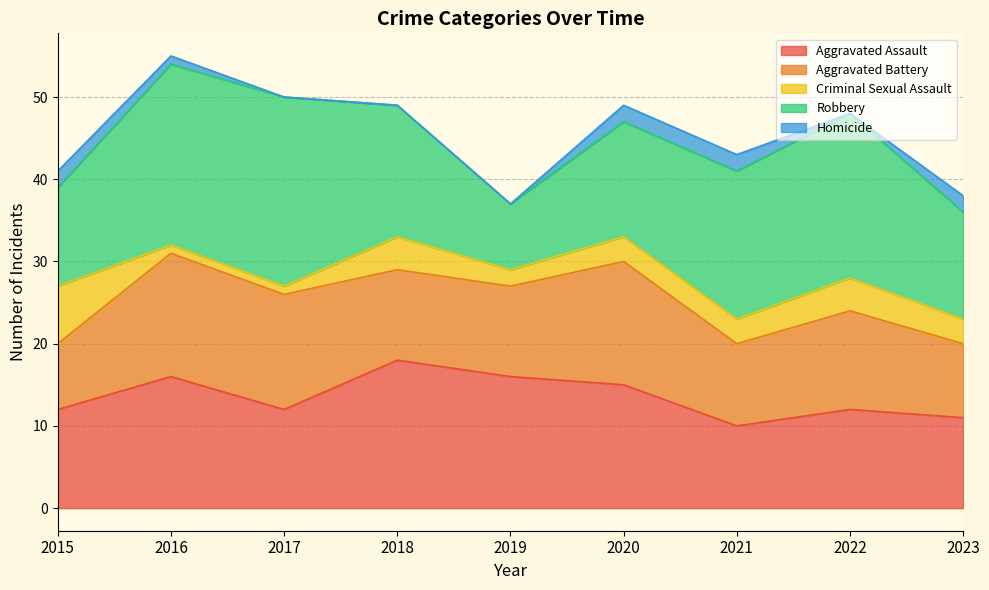

Rank the categories by Aggravated Assault value from lowest to highest.

2021, 2023, 2015, 2017, 2022, 2020, 2016, 2019, 2018